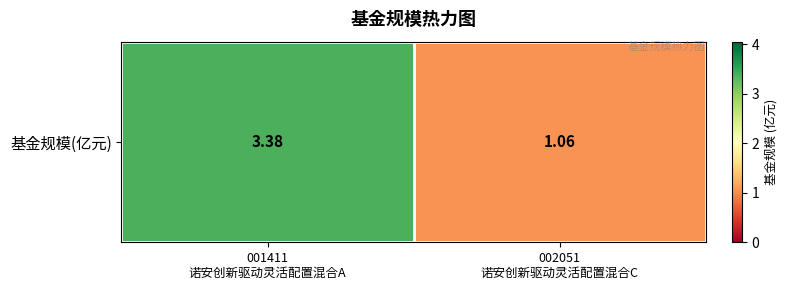

How many values are below 3?

1